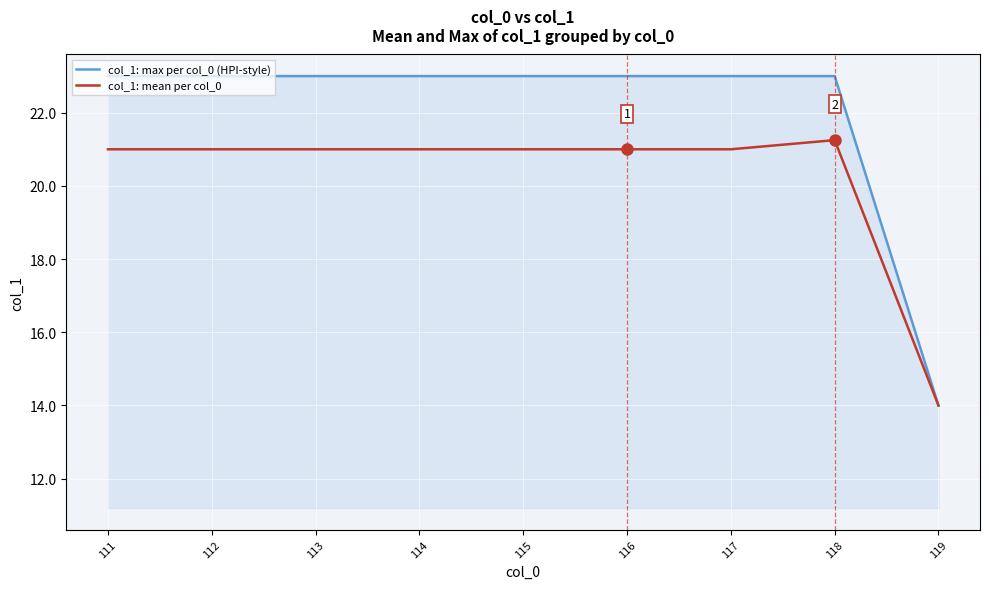

Is the value of col_1: max per col_0 (HPI-style) at 118 greater than the value of col_1: mean per col_0 at 111?

Yes